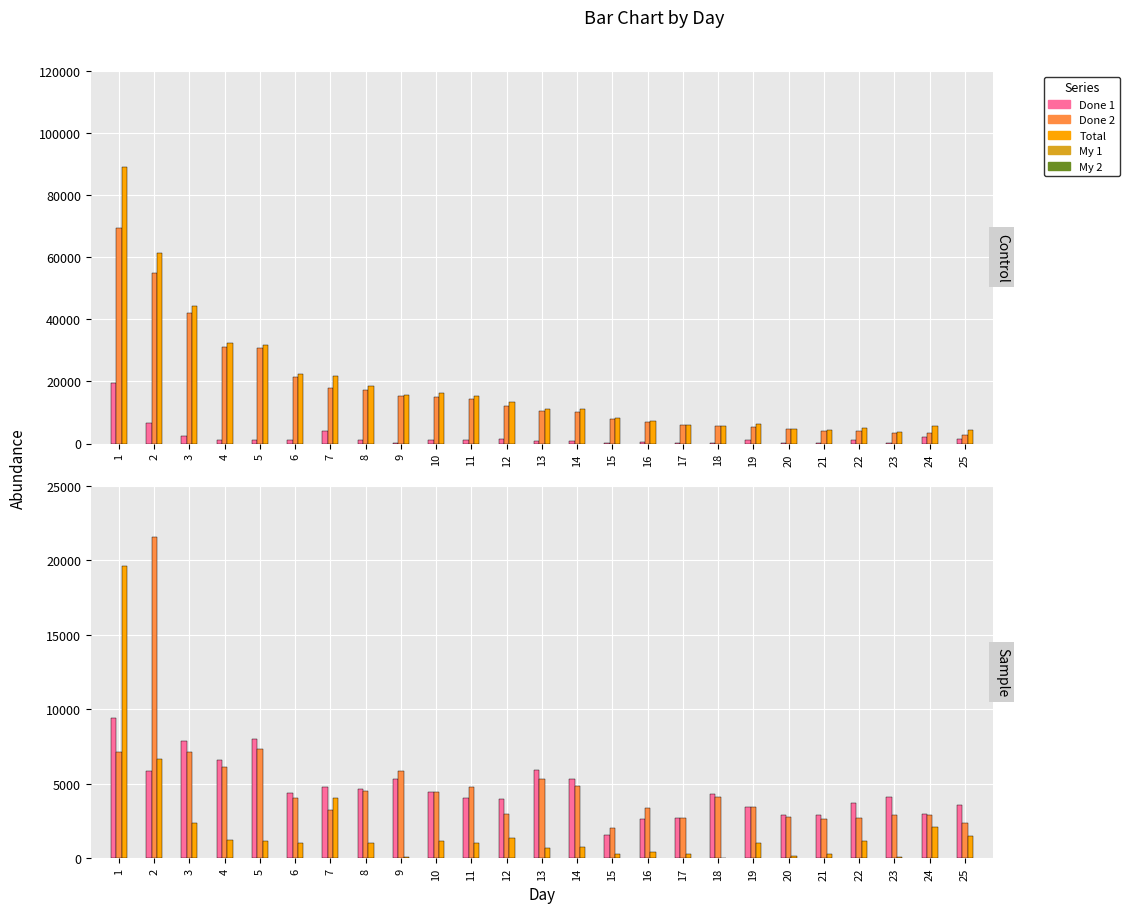

Is it true that My 1 equals 3911 at 17?

False